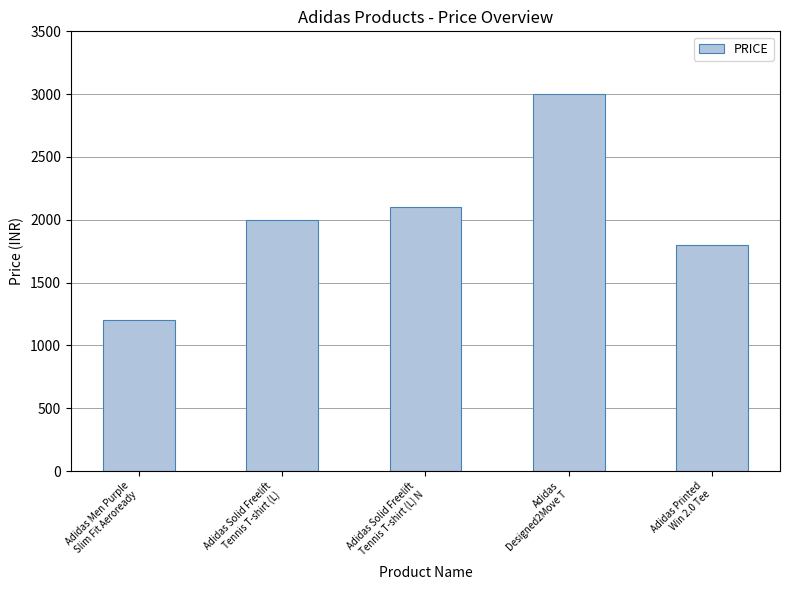

Count the number of categories in the chart.

5